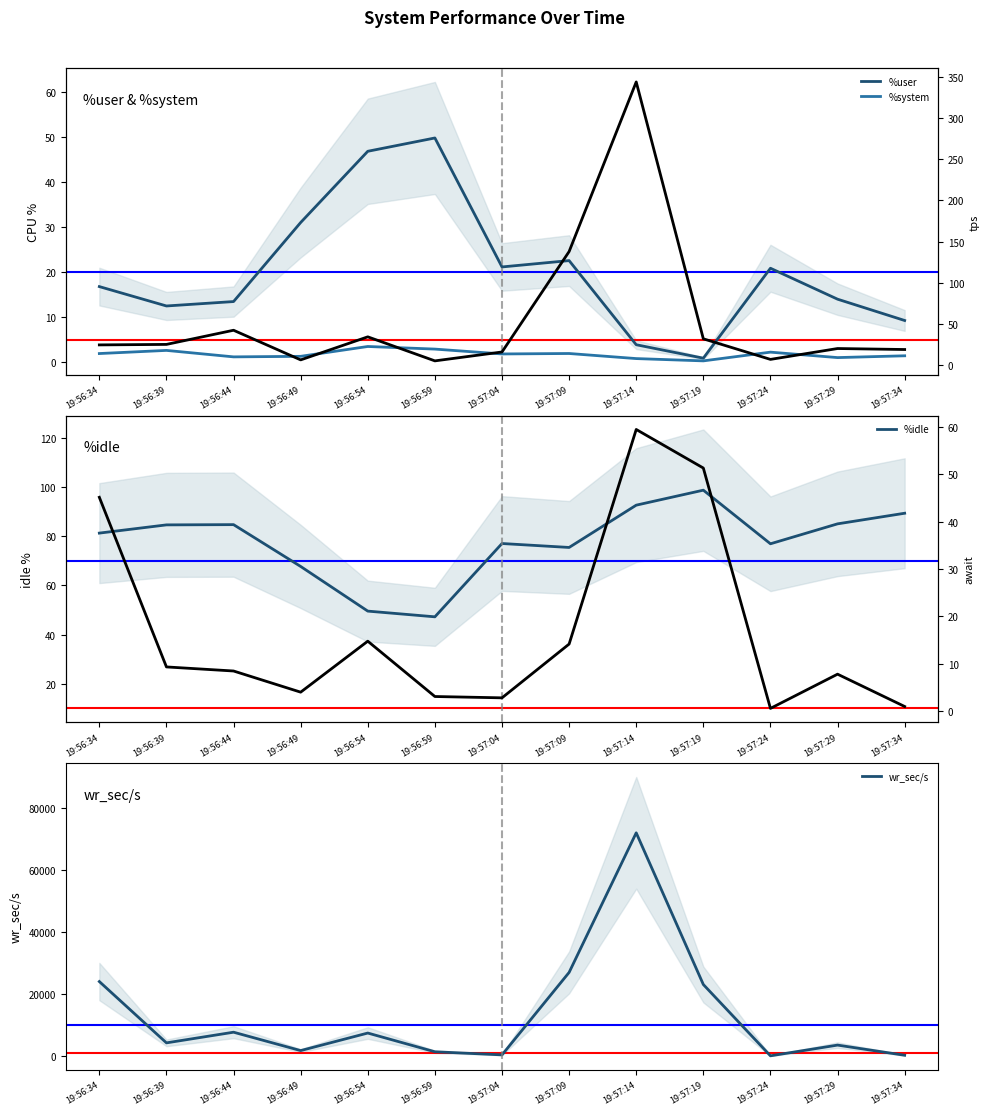

True or false: %system and tps intersect in this chart.

False